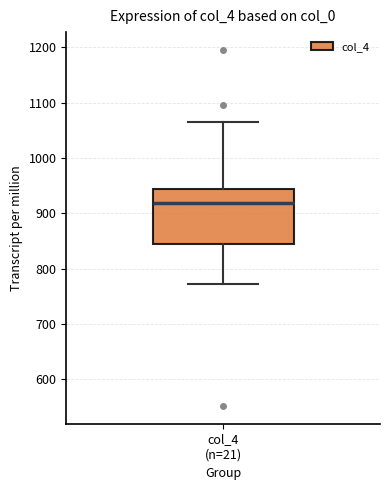

Transcribe this box plot: give where the median line is, the range the box spans, and where the two whiskers end, as read against the y-axis. The values are not printed on the chart, so give them approximately, as read against the axis.

median 920, box 840 to 940, whiskers 770 to 1070